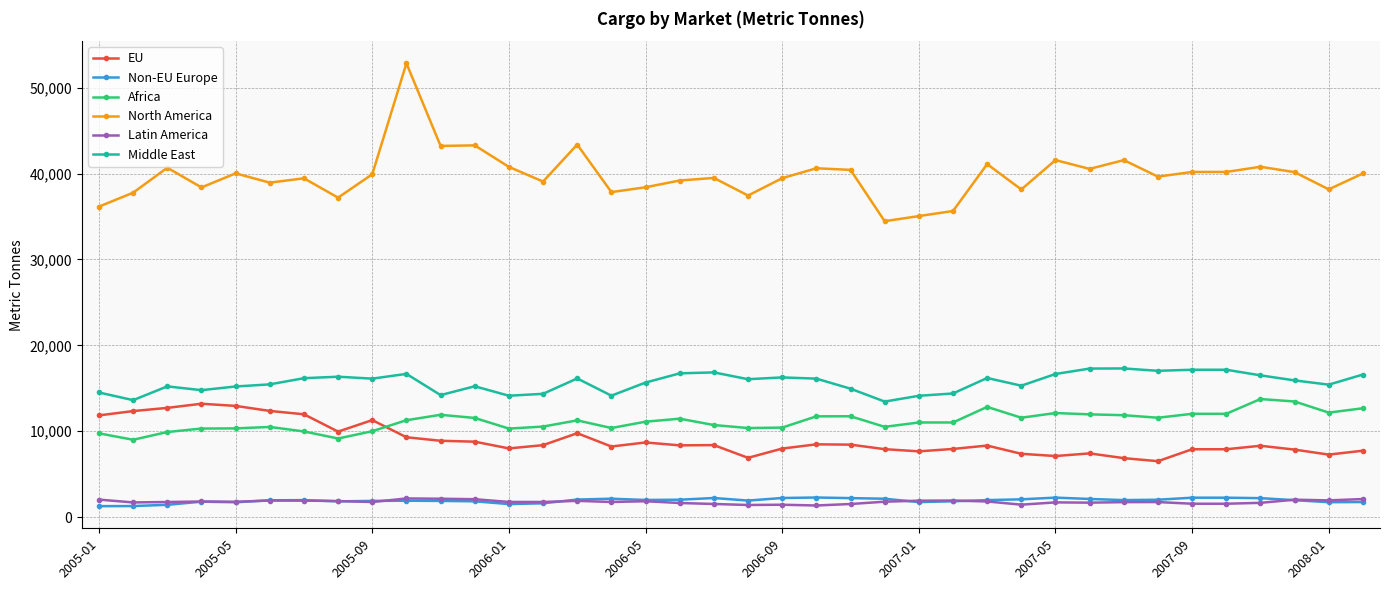

True or false: EU has more than 1 points higher than both neighbors.

True